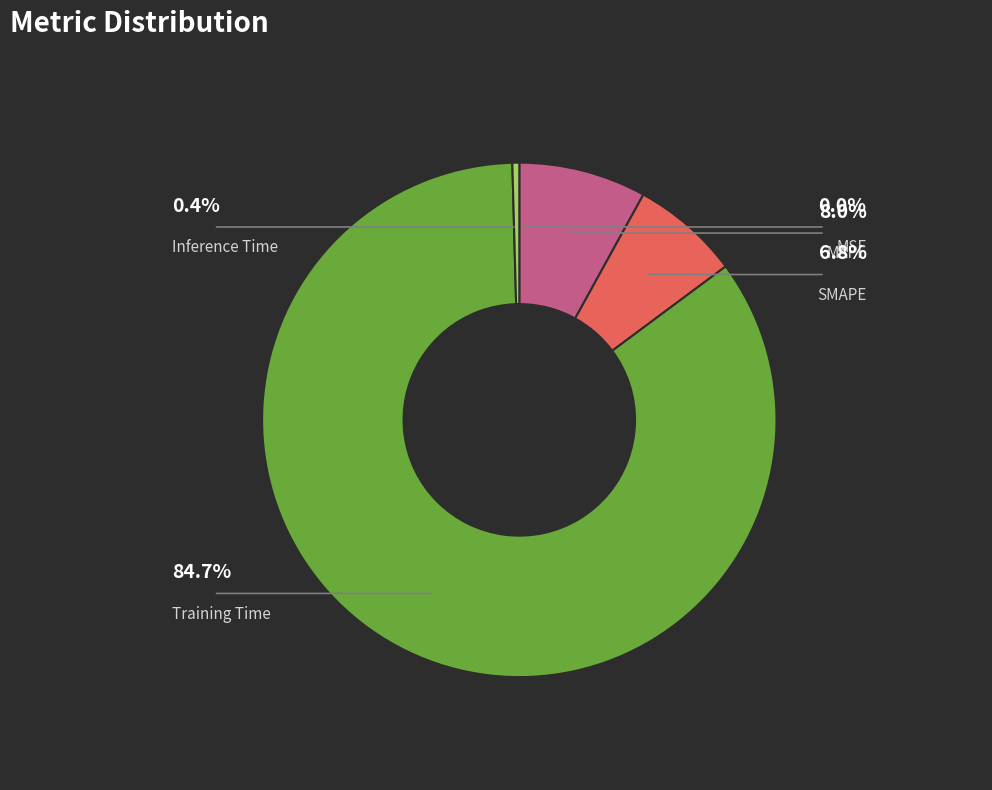

What is the majority slice?

Training Time